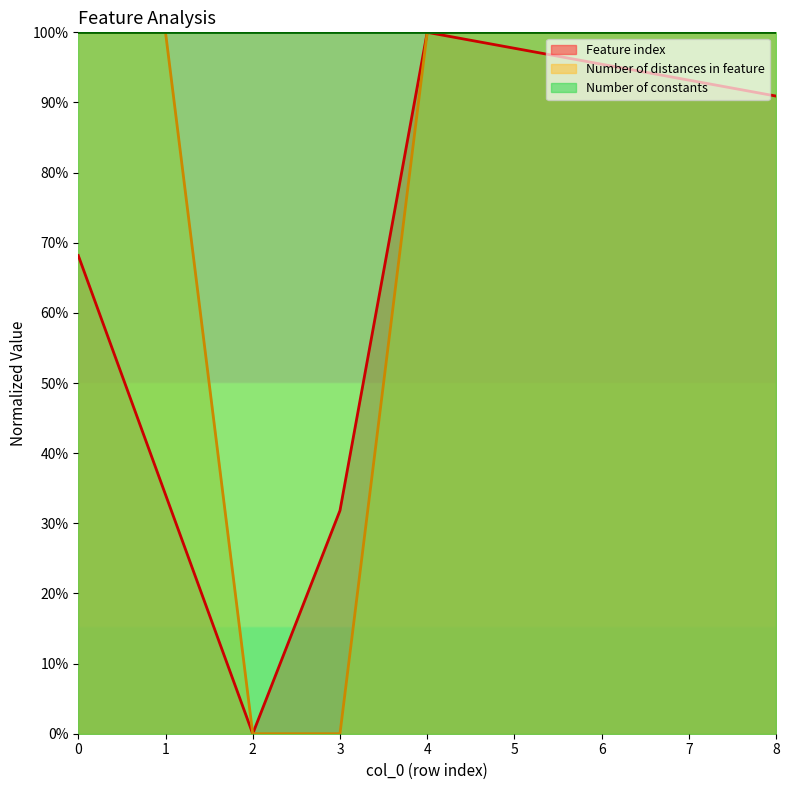

The Number of distances in feature series shows 168.5 at 0. True or false?

False